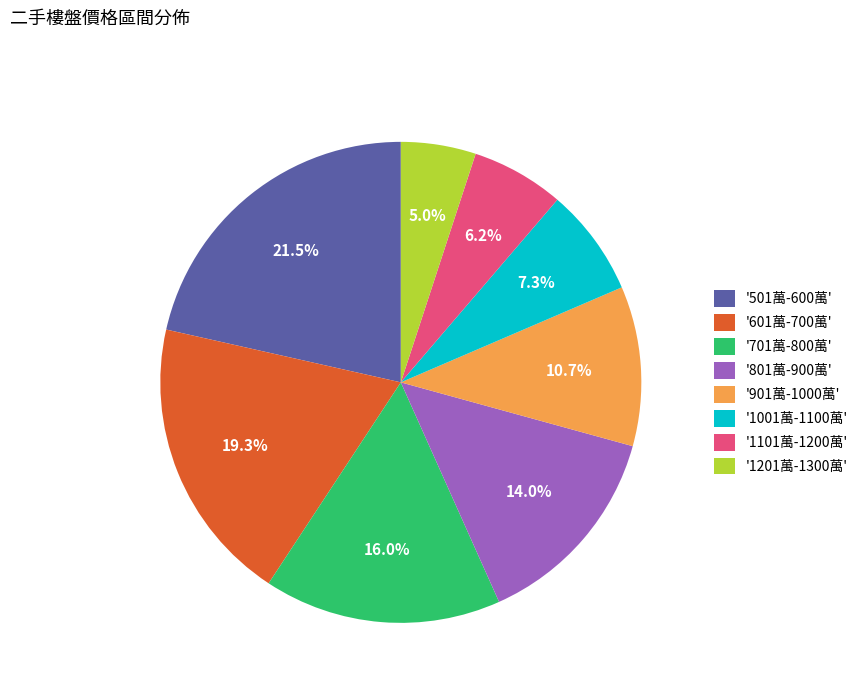

Which has a higher value, '701萬-800萬' or '901萬-1000萬'?

'701萬-800萬'